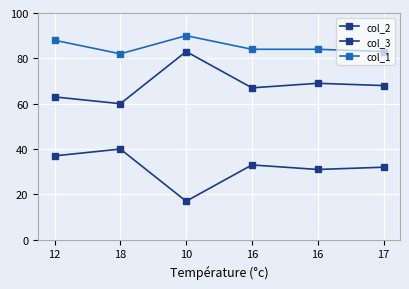

Between 16 and 12, which is larger?

16